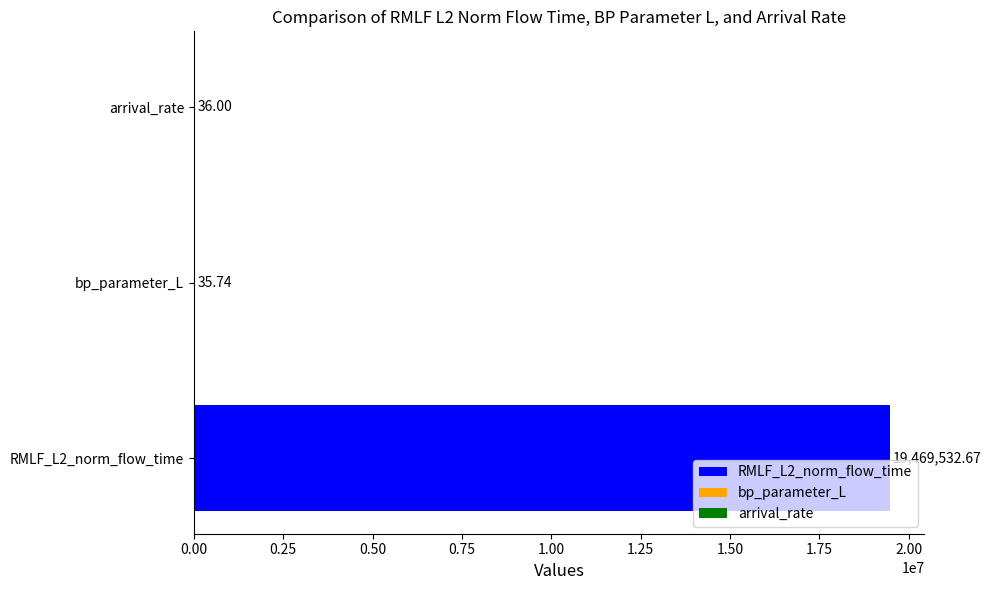

What is the sum of all values?

19469604.4